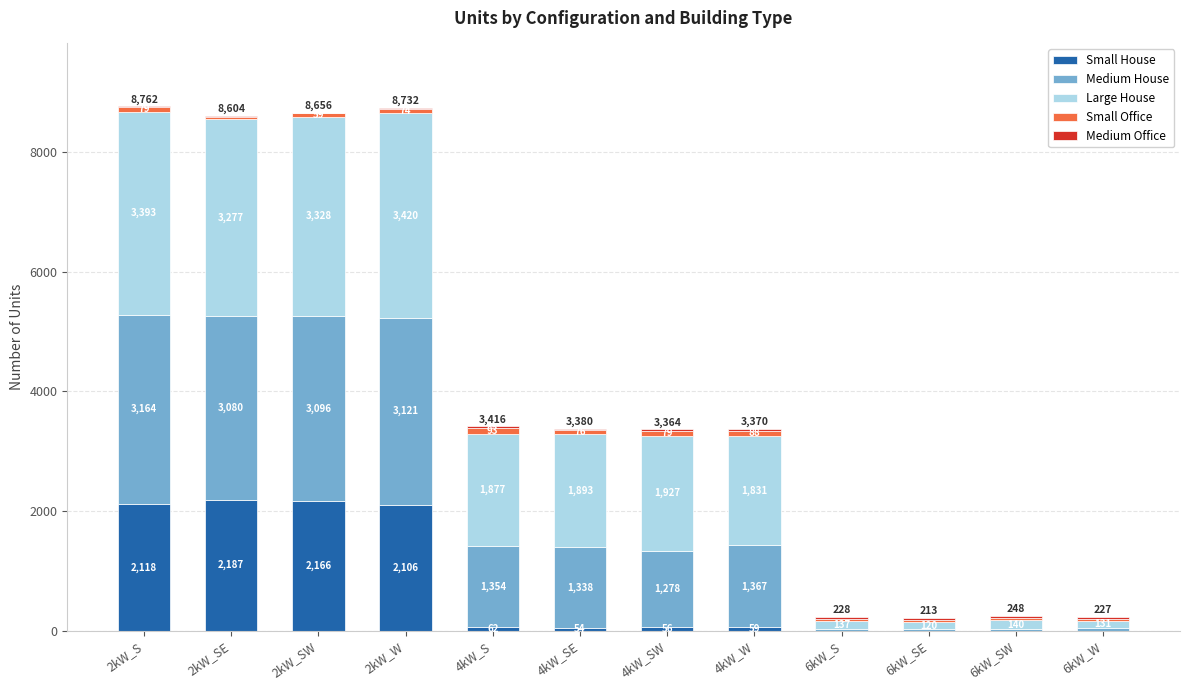

What is the total value across all series at 4kW_S?

3416